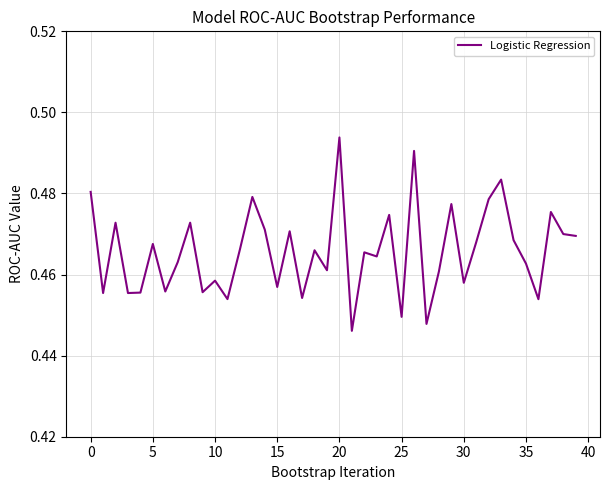

How many lines are shown in the chart?

1